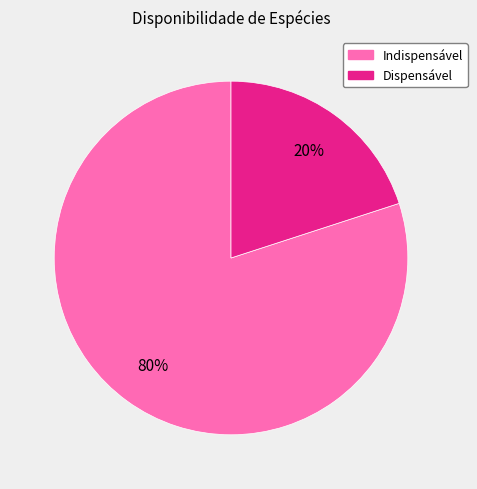

To the nearest percent, what is the difference between the largest and smallest slice percentages?

60%